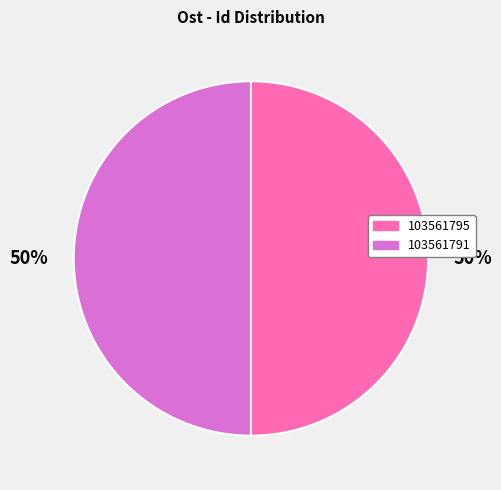

To the nearest percent, what percentage of the pie is 103561791?

50%